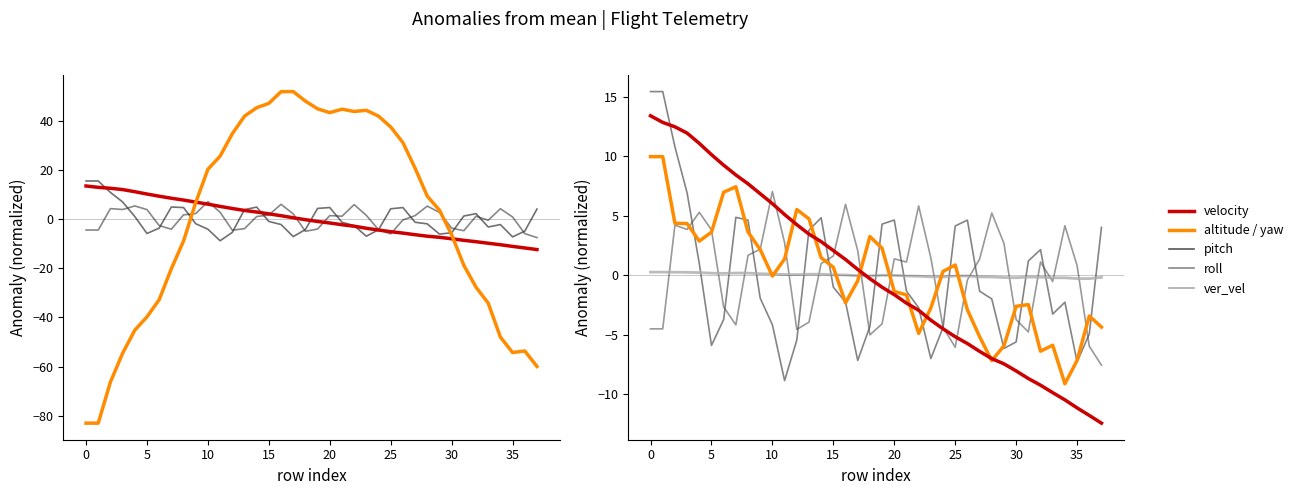

Reading left to right, what are all the values shown in this chart?

velocity: 0=13.4	1=12.9	2=12.5	3=12.0	4=11.1	5=10.1	6=9.3	7=8.4	8=7.7	9=6.9	10=6.0	11=5.1	12=4.3	13=3.5	14=2.8	15=2.1	16=1.3	17=0.5	18=-0.3	19=-1.0	20=-1.6	21=-2.3	22=-2.9	23=-3.8	24=-4.5	25=-5.2	26=-5.7	27=-6.4	28=-7.0	29=-7.4	30=-8.0	31=-8.7	32=-9.2	33=-9.9	34=-10.5	35=-11.1	36=-11.8	37=-12.4
altitude: 0=-83.0	1=-83.0	2=-66.3	3=-54.6	4=-45.2	5=-39.8	6=-32.8	7=-20.2	8=-9.0	9=6.7	10=20.2	11=25.6	12=34.7	13=41.8	14=45.3	15=47.0	16=51.8	17=51.8	18=47.9	19=44.8	20=43.2	21=44.6	22=43.7	23=44.2	24=41.8	25=37.4	26=31.1	27=20.6	28=9.3	29=3.6	30=-6.4	31=-18.8	32=-27.7	33=-34.2	34=-48.0	35=-54.3	36=-53.7	37=-60.0
pitch: 0=-4.5	1=-4.5	2=4.2	3=3.9	4=5.3	5=3.8	6=-2.7	7=-4.2	8=1.7	9=2.2	10=7.0	11=2.7	12=-4.5	13=-3.9	14=1.0	15=1.6	16=6.0	17=2.1	18=-5.0	19=-4.1	20=1.4	21=1.1	22=5.8	23=1.5	24=-4.4	25=-6.1	26=-0.4	27=1.4	28=5.2	29=2.7	30=-3.7	31=-4.8	32=1.1	33=-0.5	34=4.2	35=0.8	36=-6.0	37=-7.6
yaw: 0=10.0	1=10.0	2=4.4	3=4.4	4=2.9	5=3.6	6=7.0	7=7.5	8=3.6	9=2.2	10=-0.1	11=1.4	12=5.5	13=4.7	14=1.5	15=0.7	16=-2.3	17=-0.5	18=3.3	19=2.3	20=-1.4	21=-1.6	22=-4.9	23=-2.7	24=0.3	25=0.9	26=-2.9	27=-5.2	28=-7.2	29=-5.9	30=-2.6	31=-2.5	32=-6.4	33=-5.9	34=-9.1	35=-7.2	36=-3.4	37=-4.4
roll: 0=0.3	1=0.3	2=0.3	3=0.3	4=0.2	5=0.2	6=0.2	7=0.2	8=0.2	9=0.1	10=0.1	11=0.1	12=0.1	13=0.1	14=0.1	15=0.0	16=0.0	17=-0.0	18=-0.0	19=0.0	20=0.0	21=-0.1	22=-0.1	23=-0.1	24=-0.1	25=-0.1	26=-0.1	27=-0.1	28=-0.1	29=-0.2	30=-0.2	31=-0.1	32=-0.2	33=-0.2	34=-0.2	35=-0.3	36=-0.3	37=-0.2
ver_vel: 0=15.5	1=15.5	2=10.8	3=6.9	4=1.0	5=-5.9	6=-3.7	7=4.9	8=4.6	9=-1.9	10=-4.2	11=-8.9	12=-5.4	13=3.8	14=4.8	15=-1.0	16=-2.3	17=-7.2	18=-4.3	19=4.3	20=4.7	21=-1.3	22=-2.7	23=-7.0	24=-4.4	25=4.2	26=4.6	27=-1.3	28=-2.0	29=-6.1	30=-5.6	31=1.2	32=2.2	33=-3.3	34=-2.3	35=-7.3	36=-4.9	37=4.0